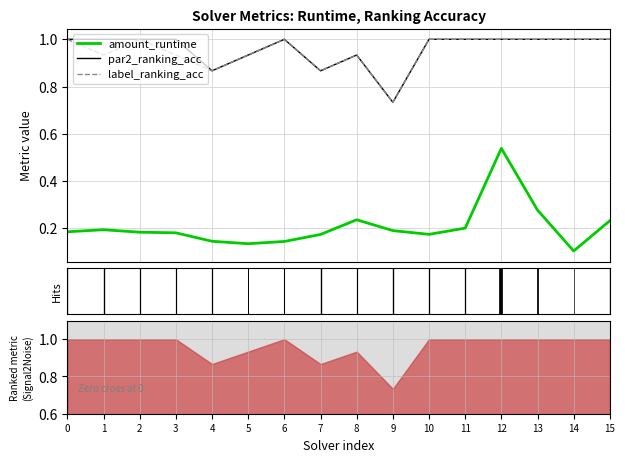

Reading left to right, extract all data points from this chart.

amount_runtime: 0.2	0.2	0.2	0.2	0.1	0.1	0.1	0.2	0.2	0.2	0.2	0.2	0.5	0.3	0.1	0.2
par2_ranking_acc: 1.0	1.0	1.0	1.0	0.9	0.9	1.0	0.9	0.9	0.7	1.0	1.0	1.0	1.0	1.0	1.0
label_ranking_acc: 1.0	0.9	1.0	0.9	0.9	0.9	1.0	0.9	0.9	0.7	1.0	1.0	1.0	1.0	1.0	1.0